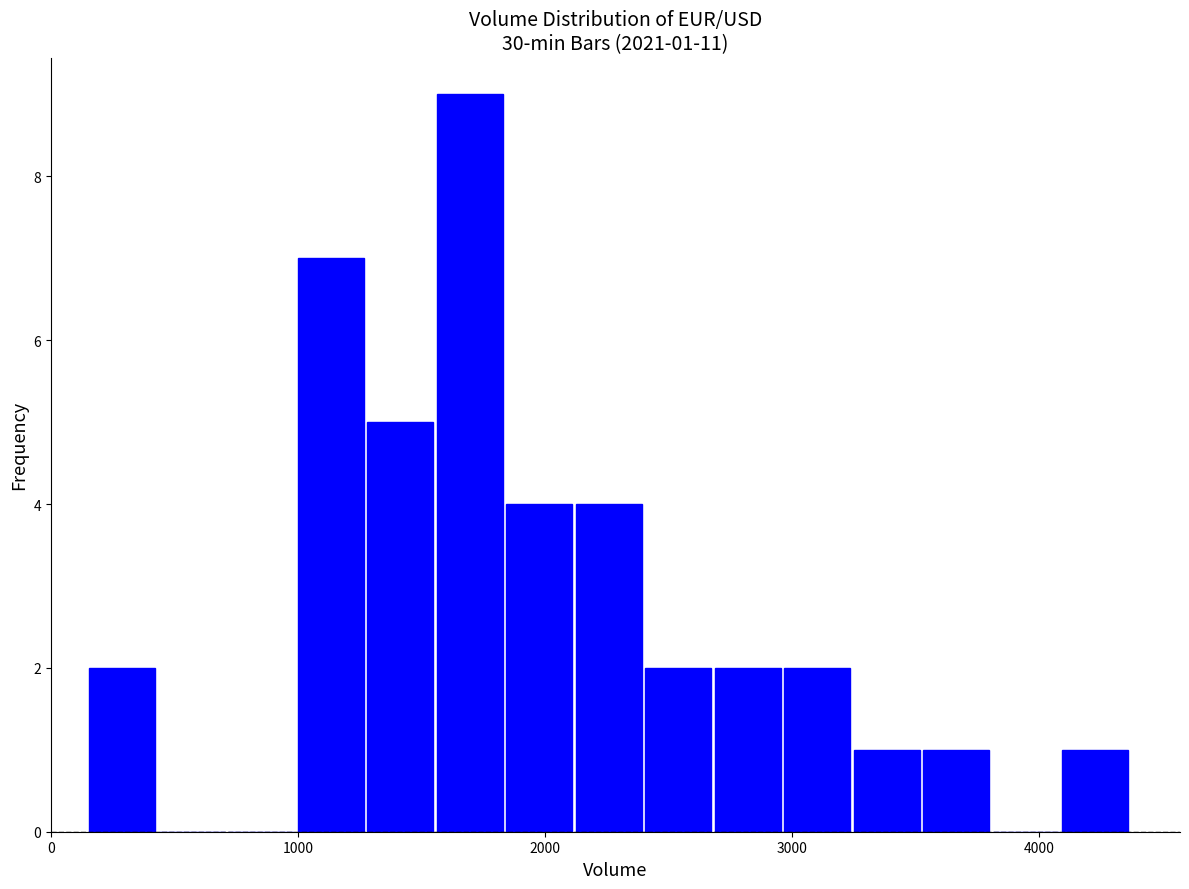

Around what value on the x-axis is the tallest bar? Give the approximate position of its centre, as read against the axis.

1700